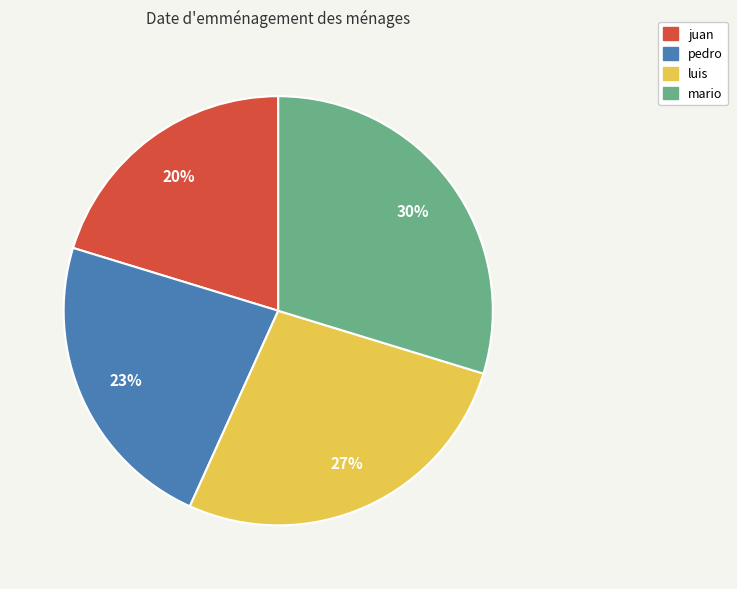

How many slices are in this pie chart?

4